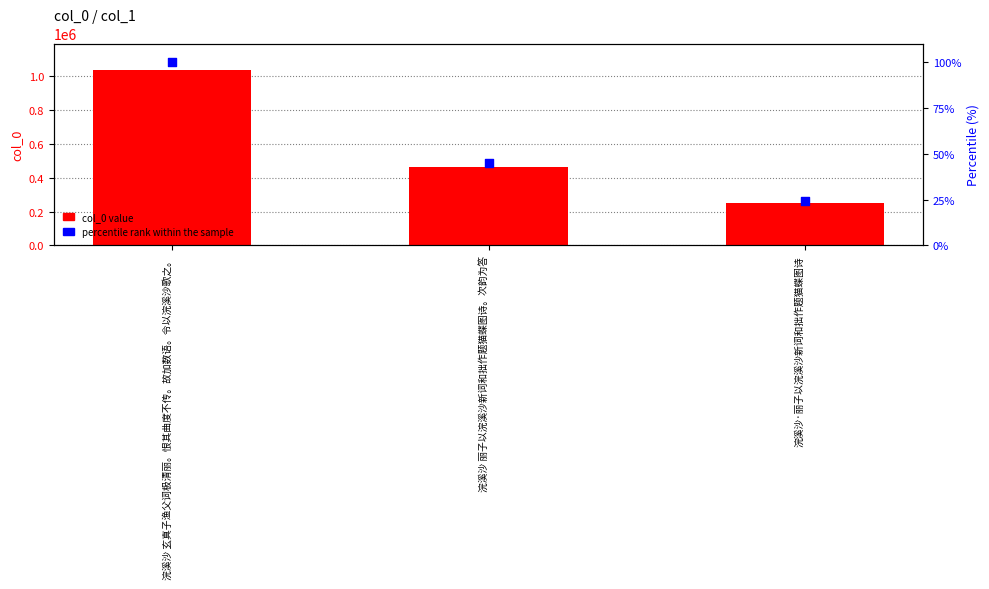

What are all the series names shown in the legend?

col_0 value, percentile rank within the sample